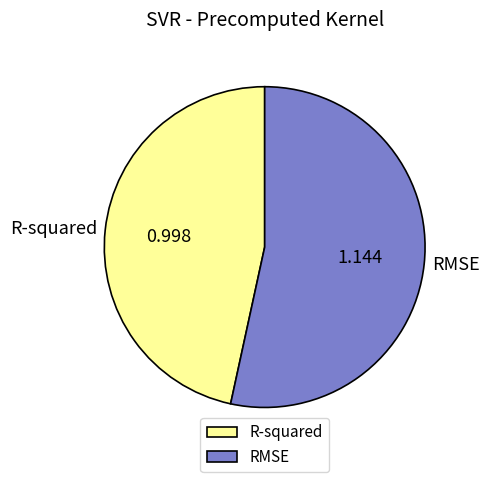

What is the majority slice?

RMSE